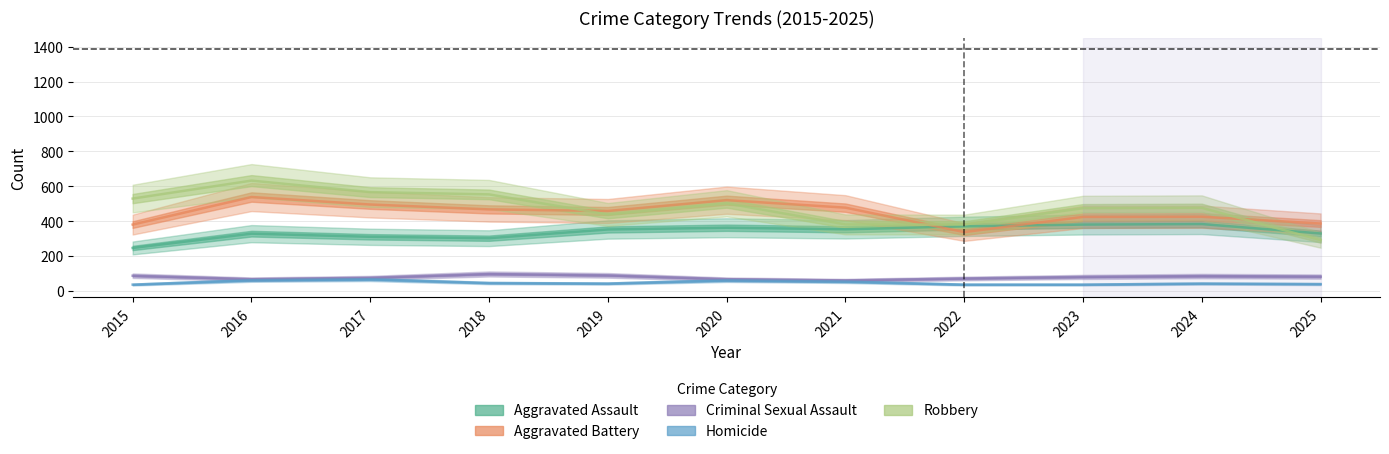

What is the average value of the Robbery series?

475